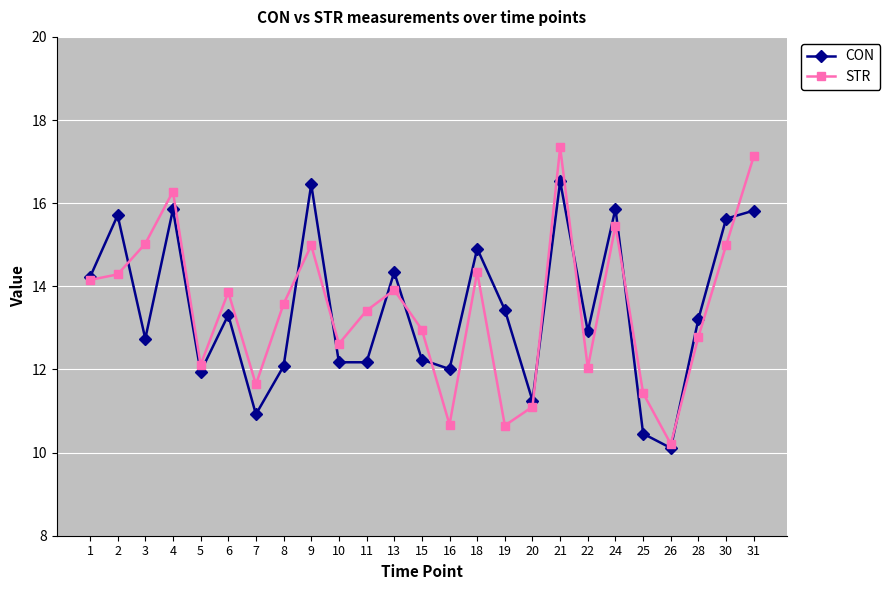

Rank the series at 15 from lowest to highest value.

CON, STR